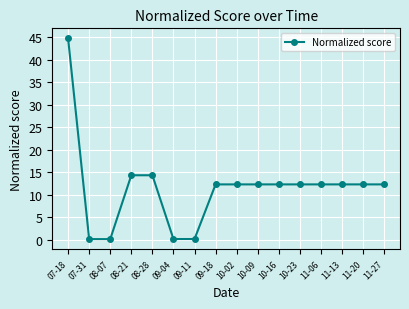

Is it true that the value at 09-18 is 16.4?

False